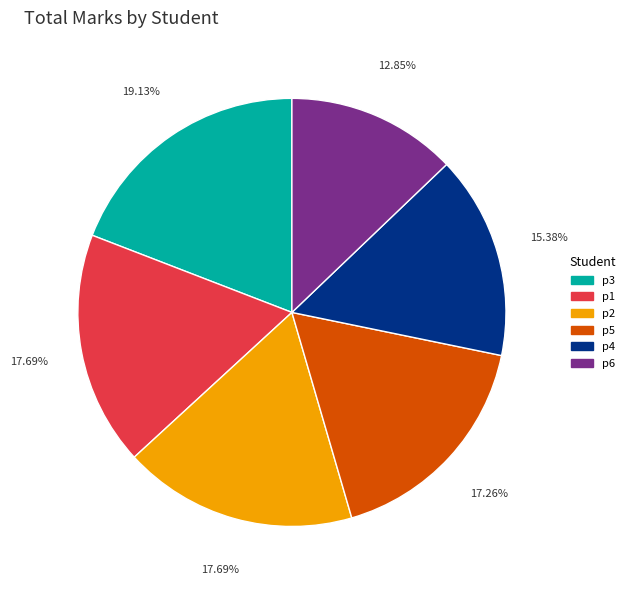

Is it true that p6 is 1% of the pie?

False